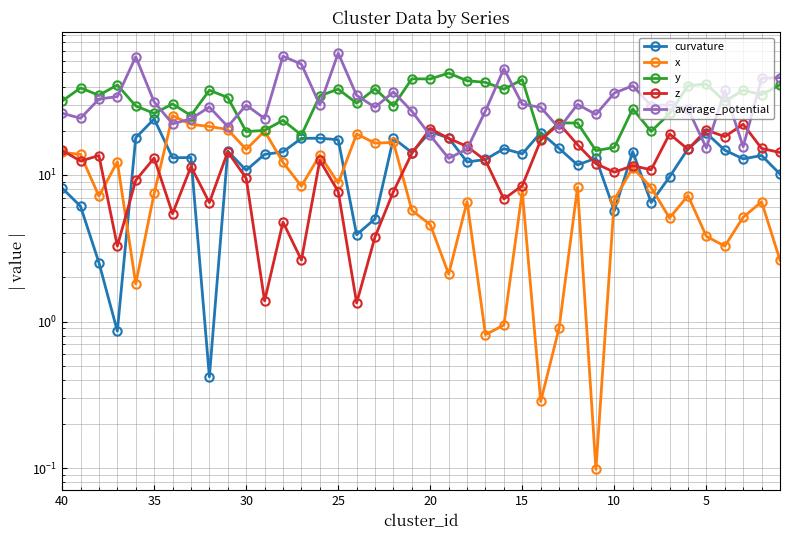

True or false: z has more than 0 points higher than both neighbors.

True